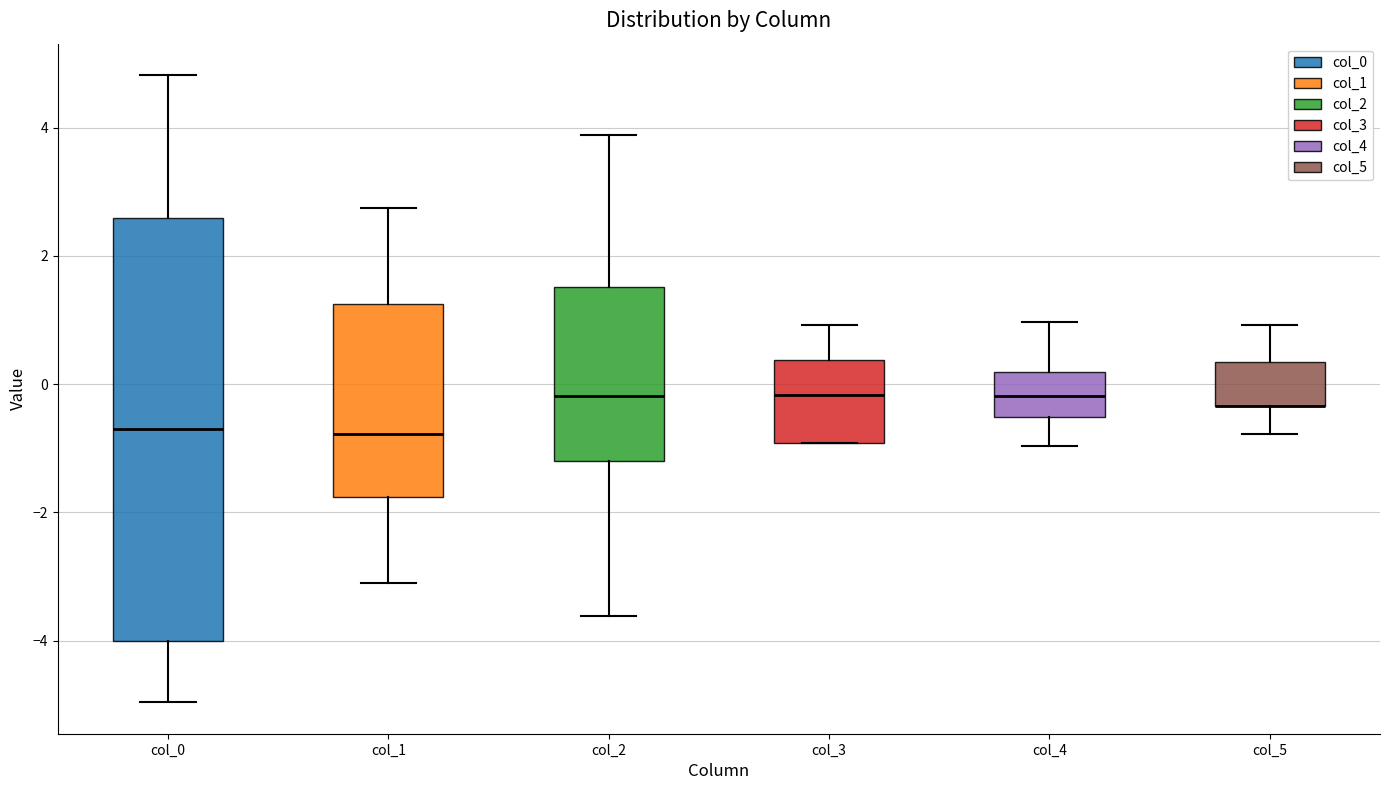

Where is the upper edge of the box for col_1 on the y-axis? The values are not printed on the chart, so give them approximately, as read against the axis.

1.2